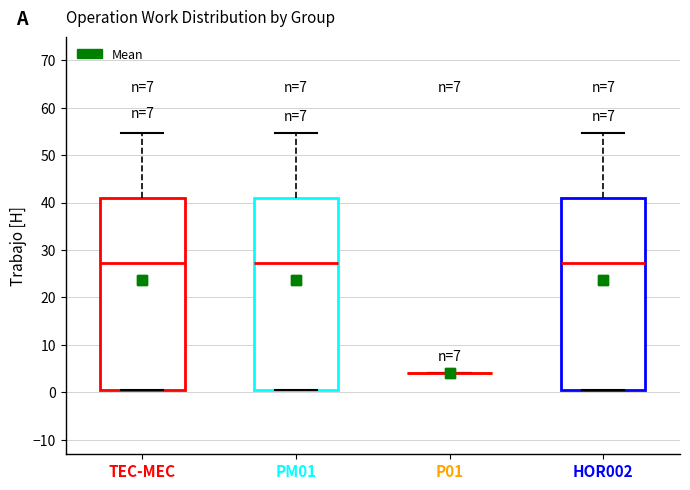

Reading left to right, transcribe this box plot: for each box, give where its median line is, the range the box spans, and where its two whiskers end, as read against the y-axis. The values are not printed on the chart, so give them approximately, as read against the axis.

TEC-MEC: median 27, box 1 to 41, whiskers 1 to 55
PM01: median 27, box 1 to 41, whiskers 1 to 55
P01: box collapsed to a line at 4, whiskers 4 to 4
HOR002: median 27, box 1 to 41, whiskers 1 to 55